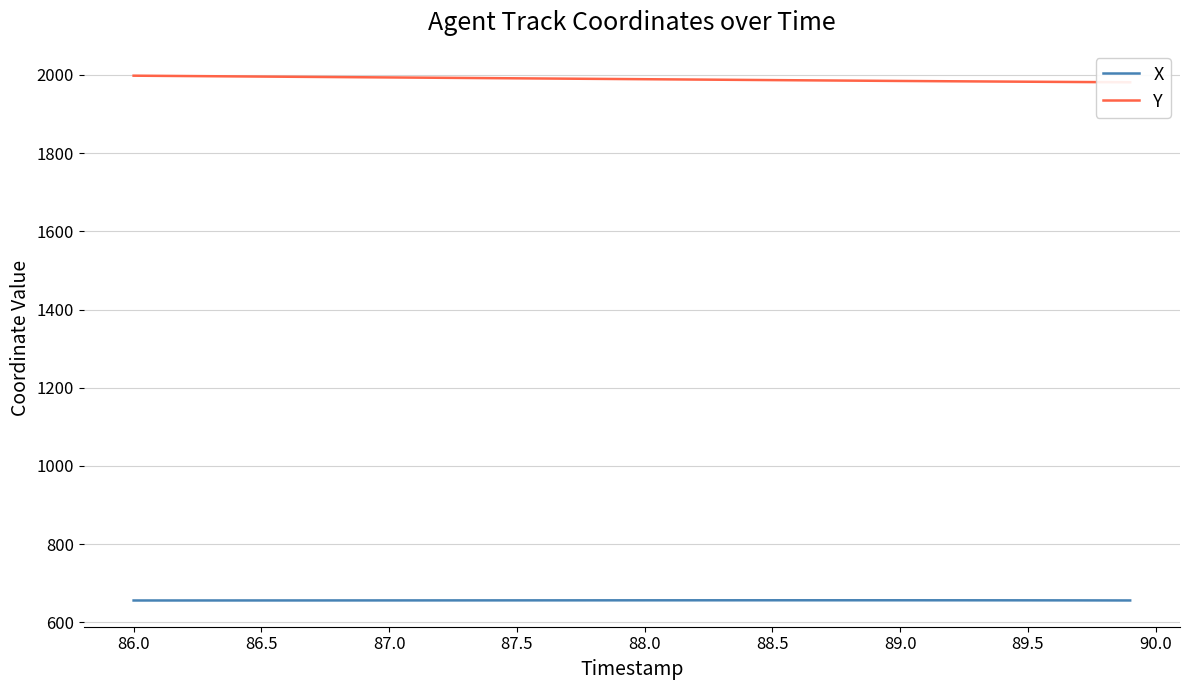

The Y series shows 1996.2 at 87.5. True or false?

True